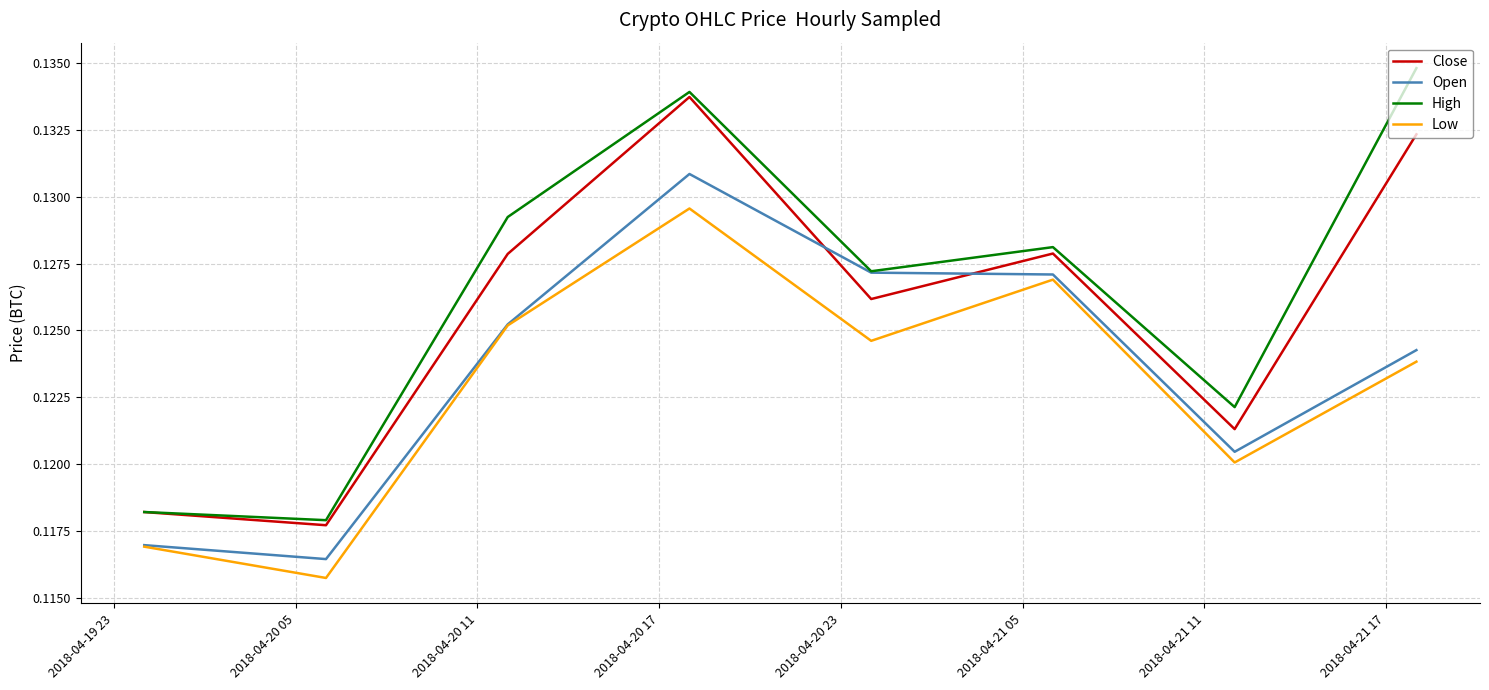

At how many categories does at least one series exceed 0?

8